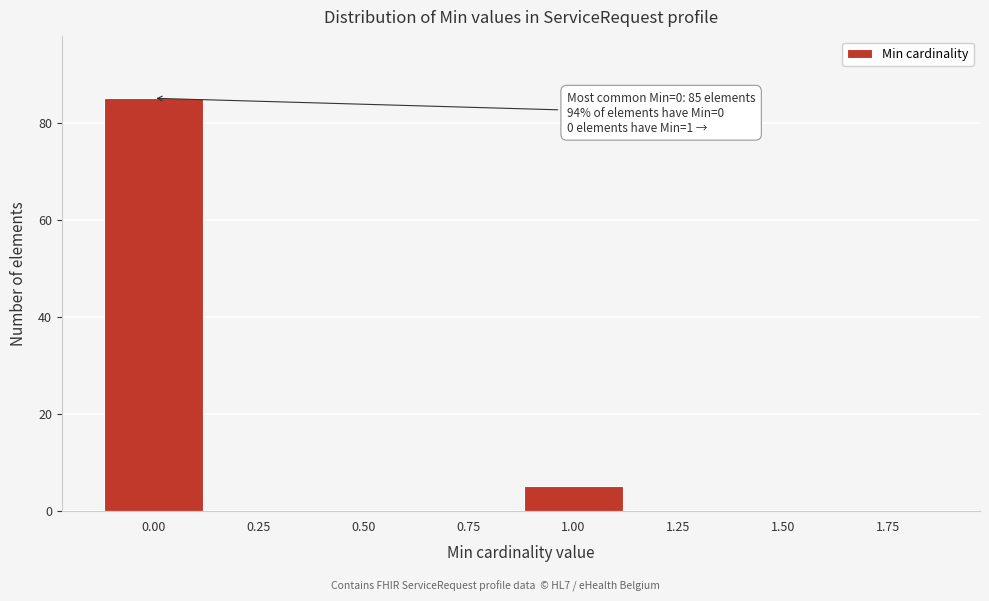

Reading left to right, list all the values displayed in this chart.

0.00=85	0.25=0	0.50=0	0.75=0	1.00=5	1.25=0	1.50=0	1.75=0